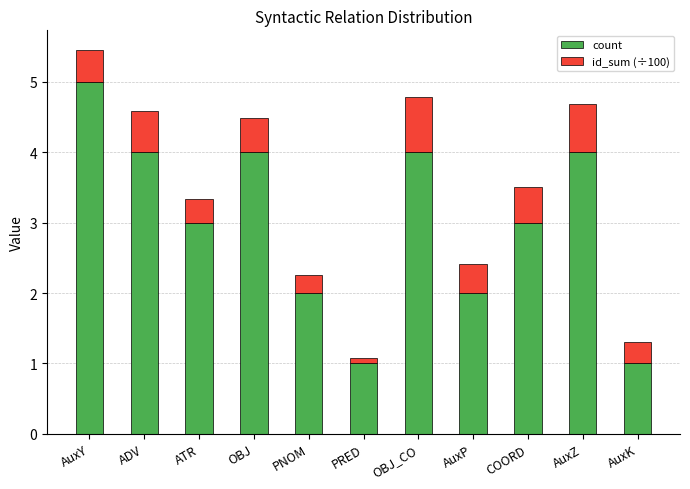

Reading left to right, list the values for the count series.

5.0	4.0	3.0	4.0	2.0	1.0	4.0	2.0	3.0	4.0	1.0